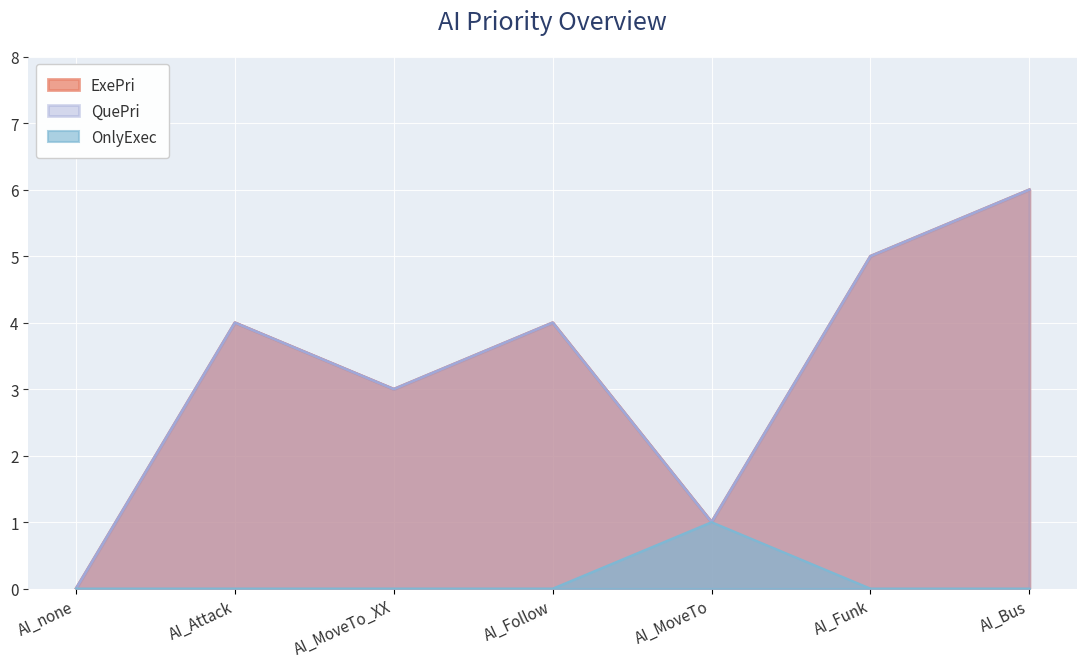

Where is OnlyExec nearest to the value 0?

AI_none